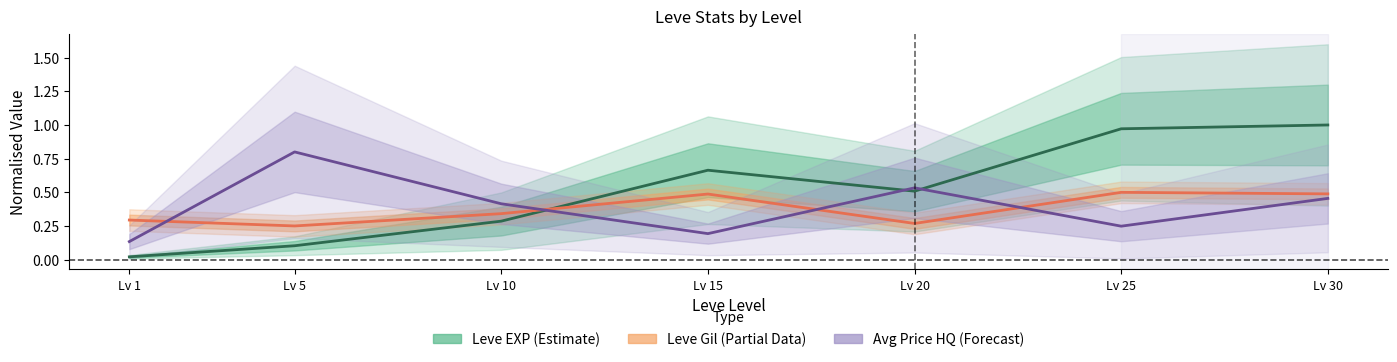

What is the difference between the Avg Price HQ (Forecast) values at Lv 5 and Lv 20?

0.3